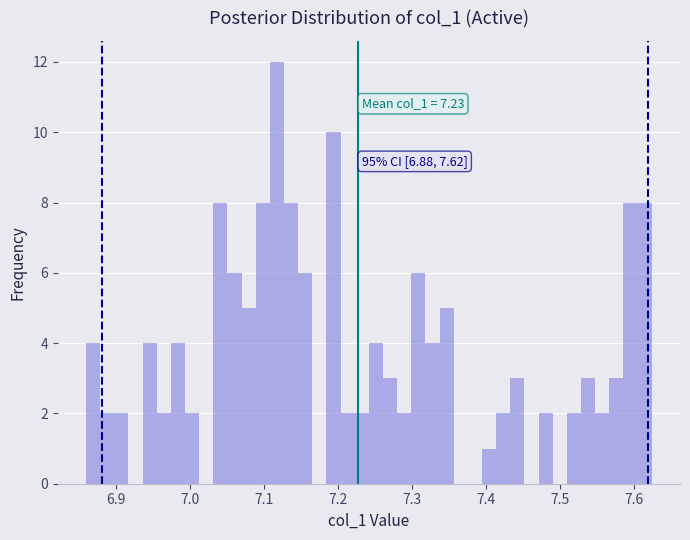

Around what value on the x-axis is the tallest bar? Give the approximate position of its centre, as read against the axis.

7.12